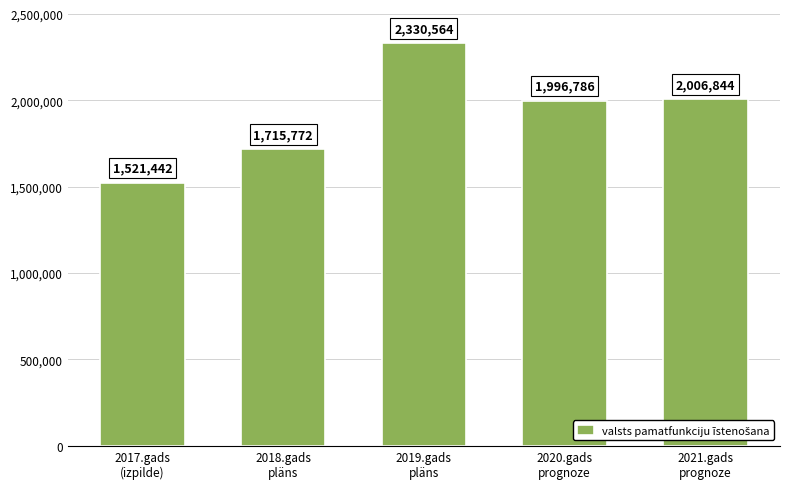

Rank the categories by value from lowest to highest.

2017.gads
(izpilde), 2018.gads
pläns, 2020.gads
prognoze, 2021.gads
prognoze, 2019.gads
pläns